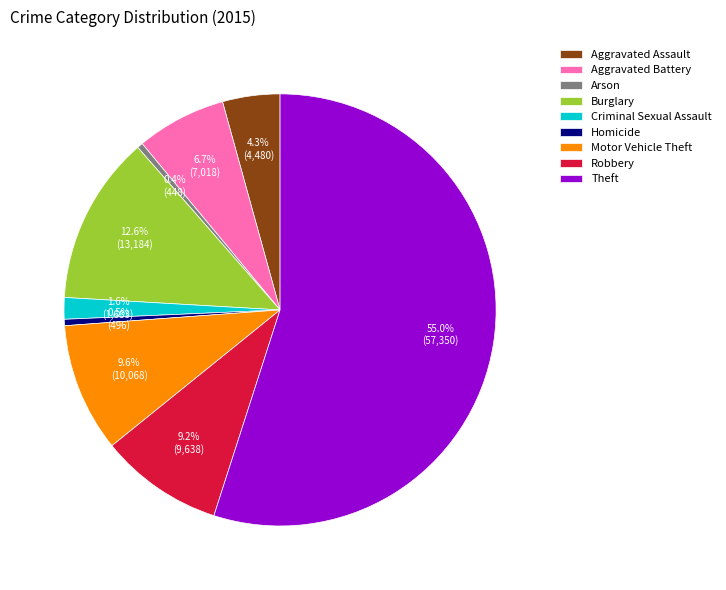

Count the number of slices in the pie.

9